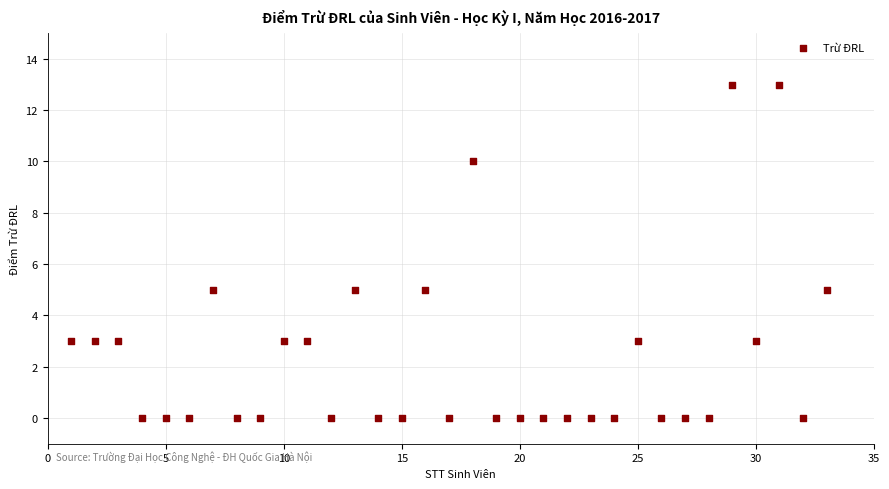

What is the range of Y values (max minus min)?

13